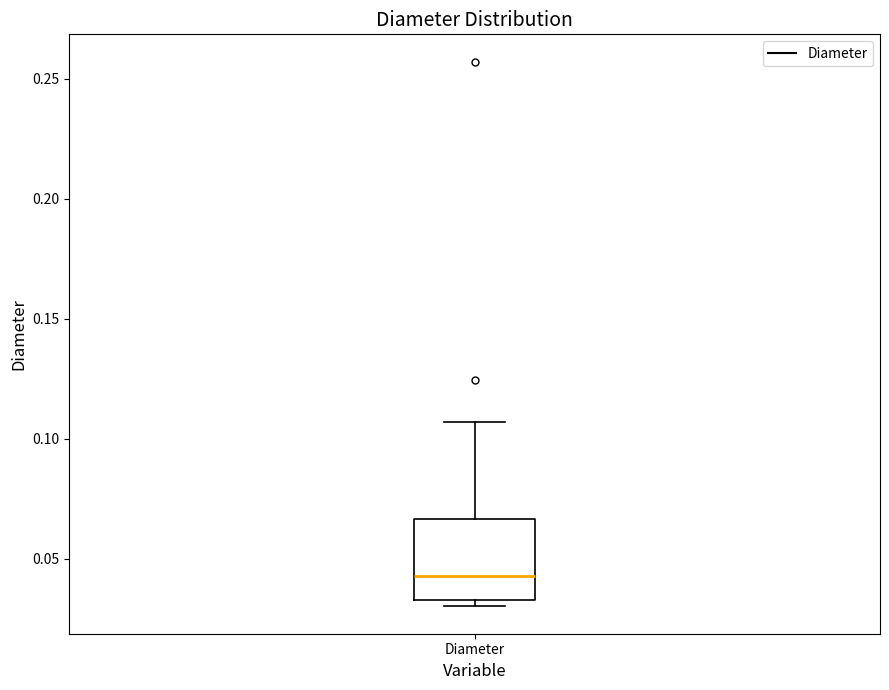

Read this box plot against the y-axis: the position of the median line, the range covered by the box, and the ends of both whiskers. The values are not printed on the chart, so give them approximately, as read against the axis.

median 0.045, box 0.035 to 0.065, whiskers 0.030 to 0.105